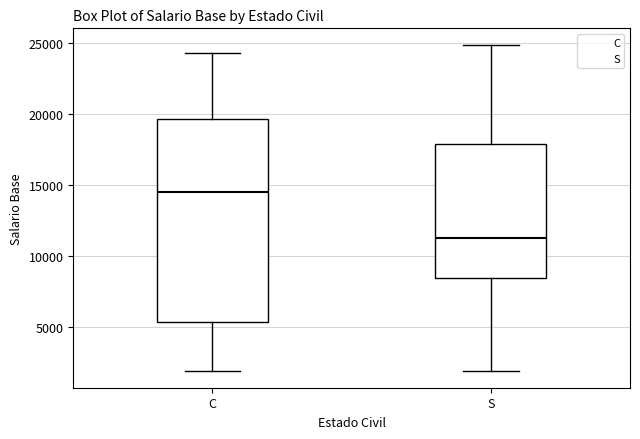

Reading left to right, read every box against the y-axis: the position of its median line, the range the box covers, and the ends of its whiskers. The values are not printed on the chart, so give them approximately, as read against the axis.

C: median 14500, box 5500 to 19500, whiskers 2000 to 24500
S: median 11500, box 8500 to 18000, whiskers 2000 to 25000